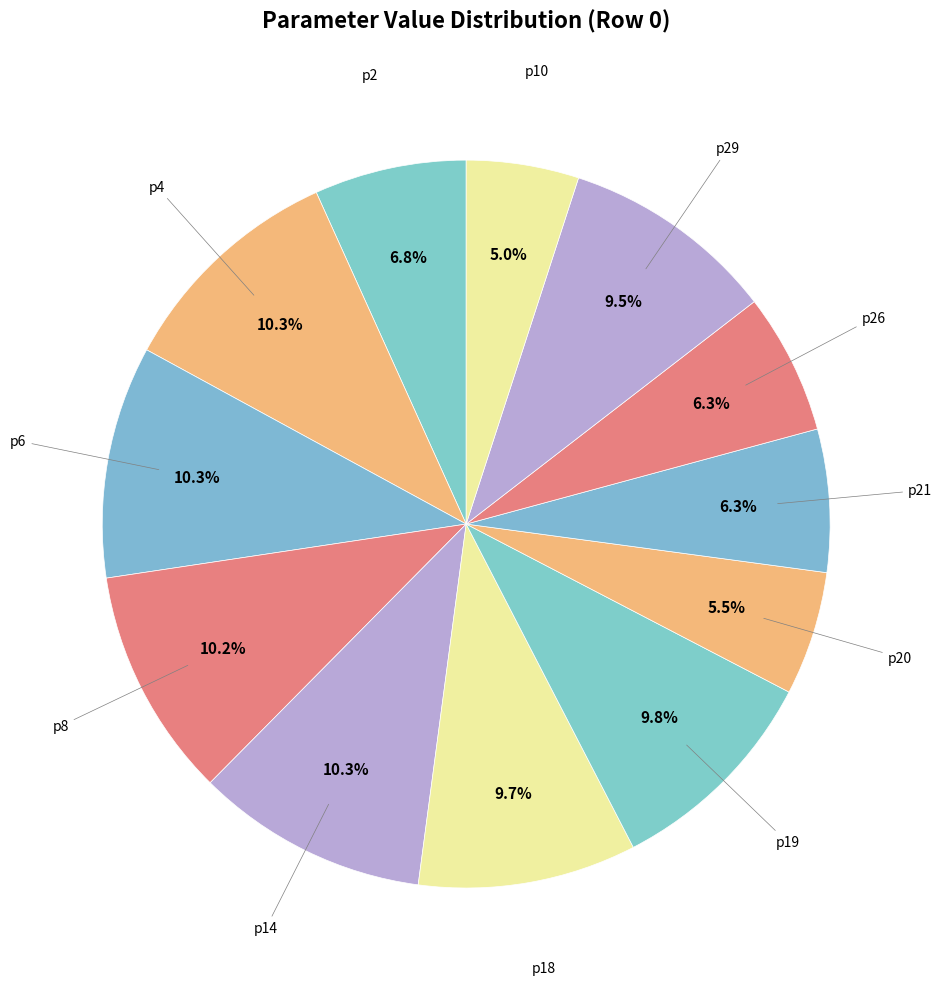

Combined, do p2 and p18 account for over 50%?

No